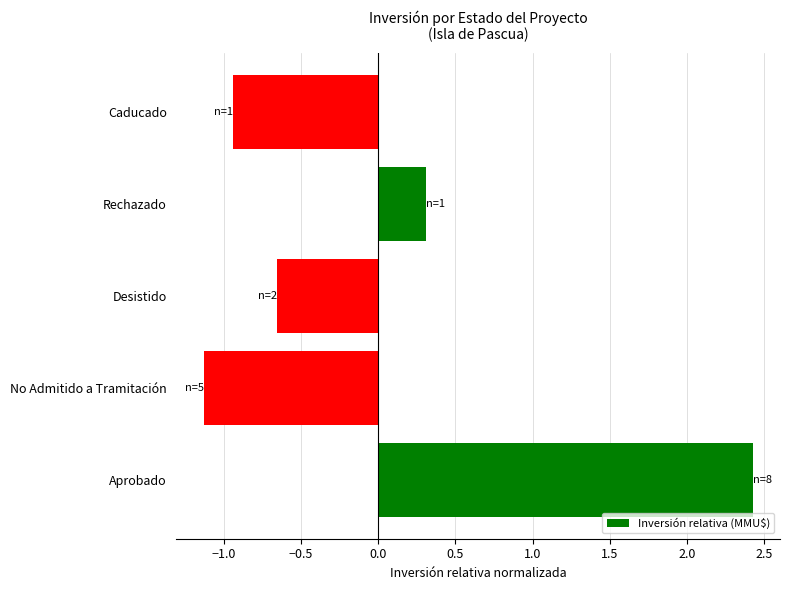

Which has a higher value, No Admitido a Tramitación or Caducado?

Caducado